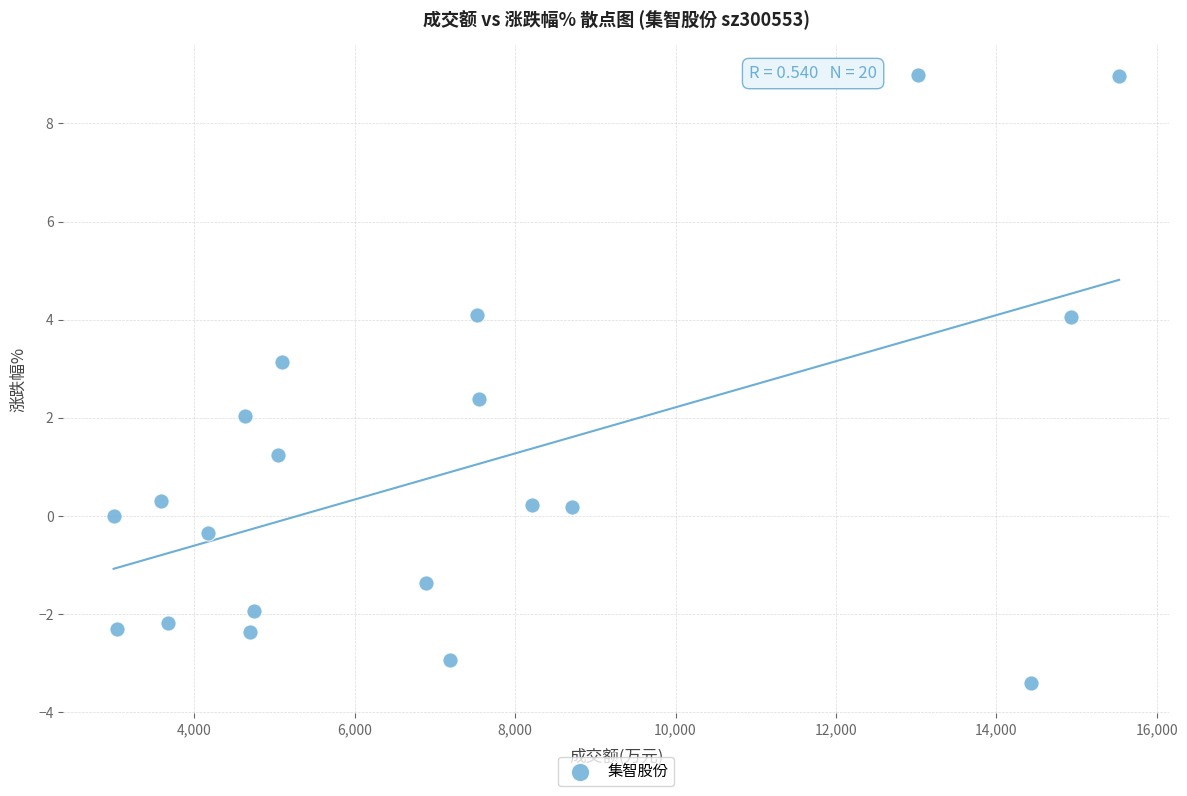

What is the range of X values (max minus min)?

12540.0